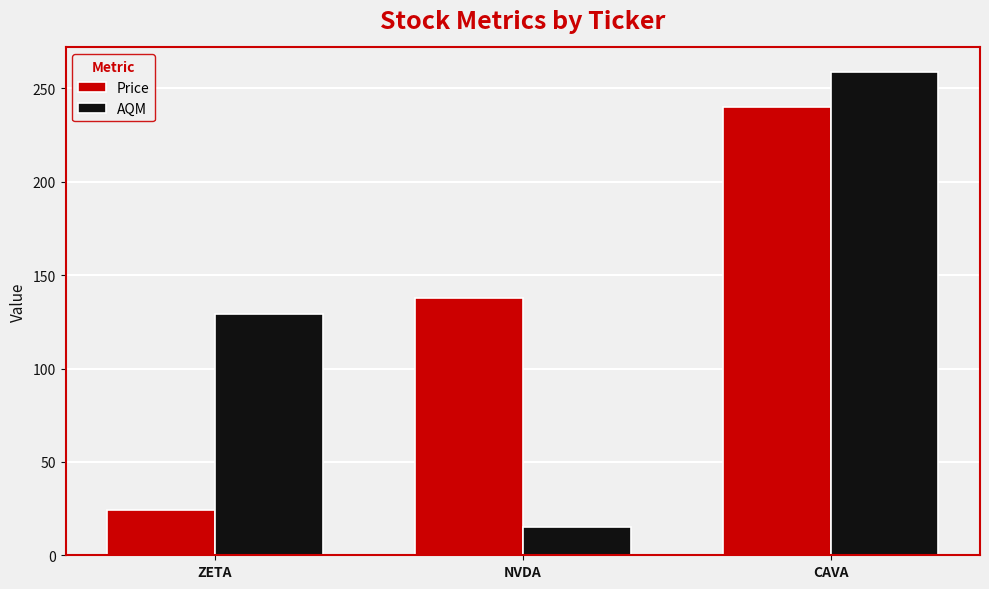

What position from the left is CAVA?

3